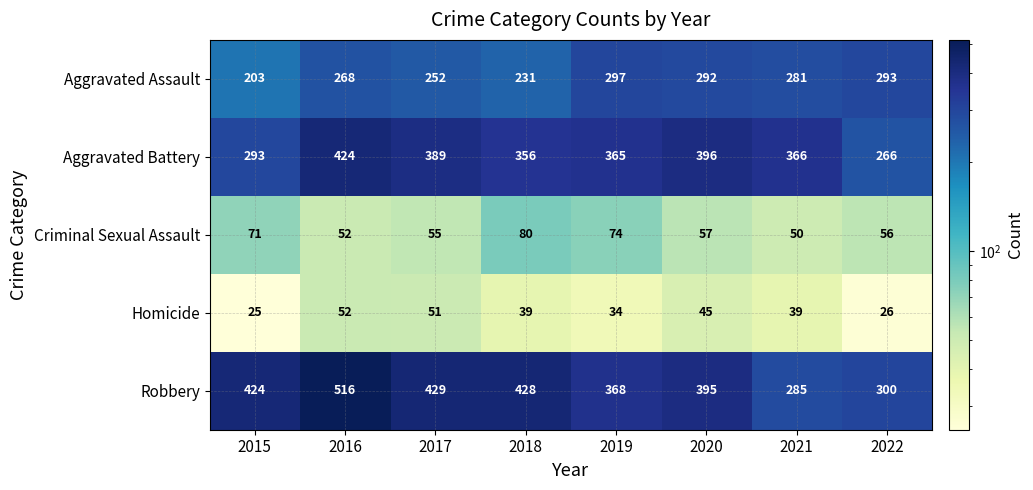

Is the value of Criminal Sexual Assault at 2020 greater than the value of Robbery at 2016?

No